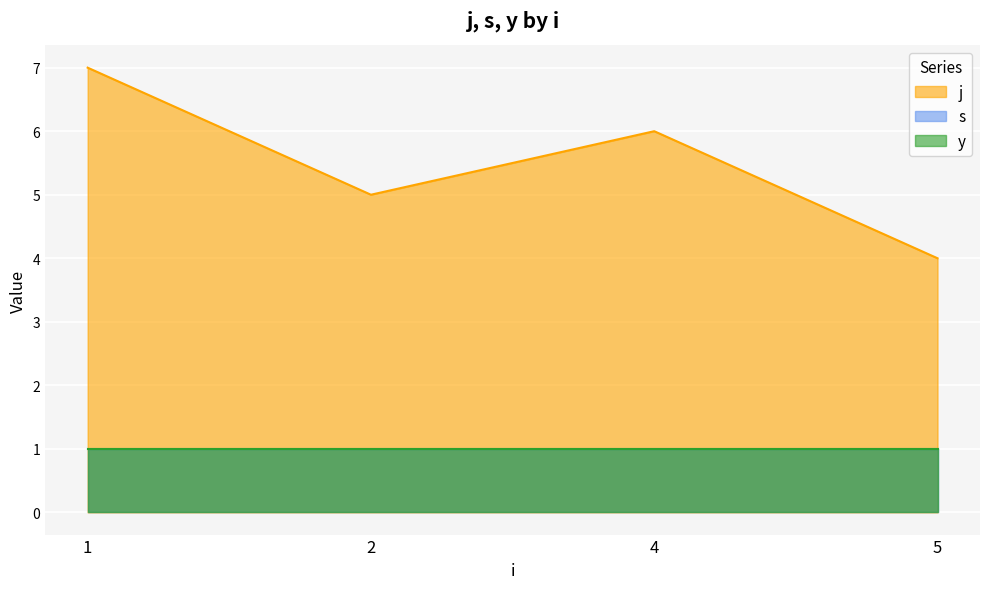

What are all the series names shown in the legend?

s, j, y